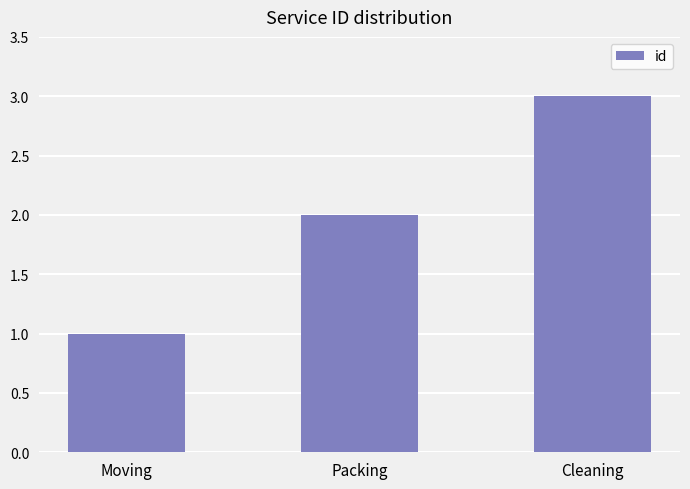

What is the change in value from Moving to Packing?

+1